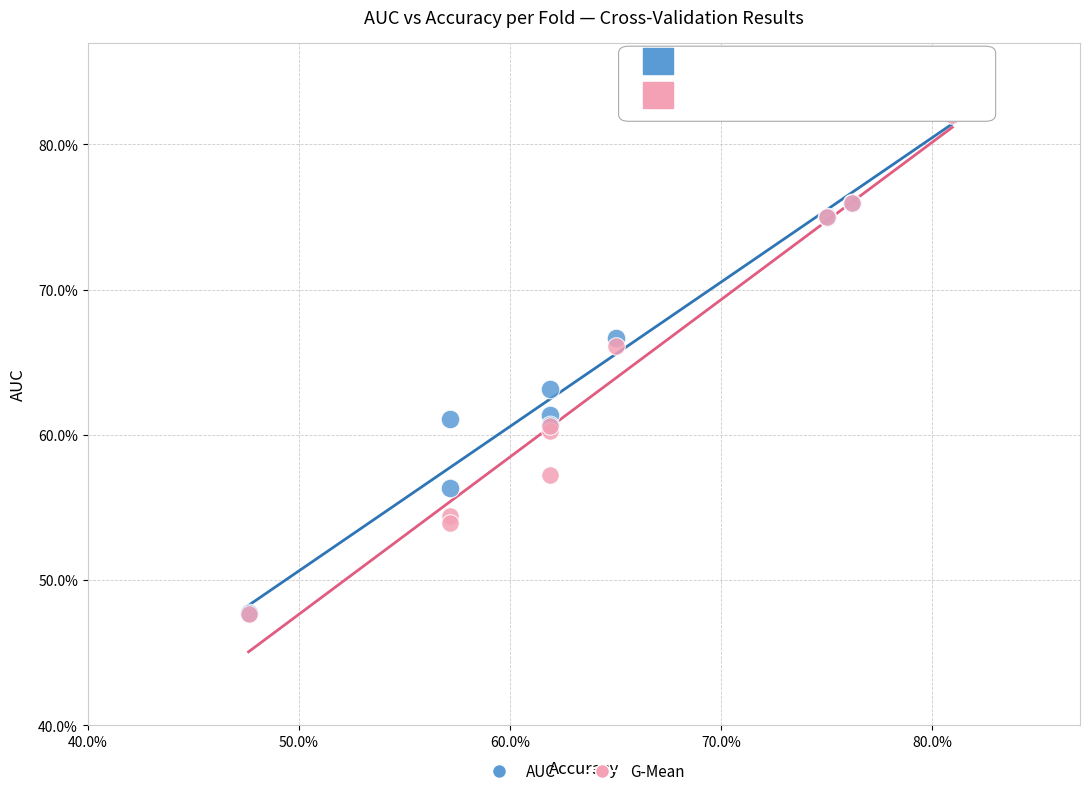

What are all the series names shown in the legend?

AUC, G-Mean